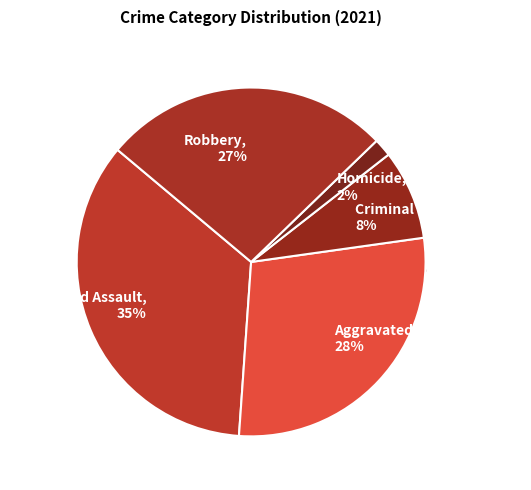

Rank the categories by value from lowest to highest.

Homicide, Criminal Sexual Assault, Robbery, Aggravated Battery, Aggravated Assault